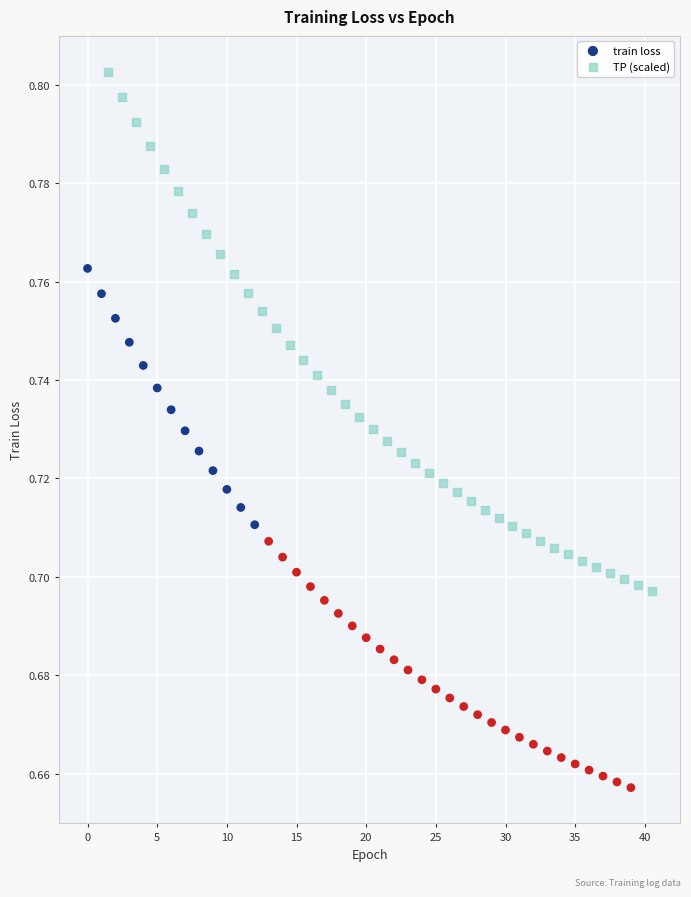

Which series reaches the maximum Y coordinate?

TP (scaled)